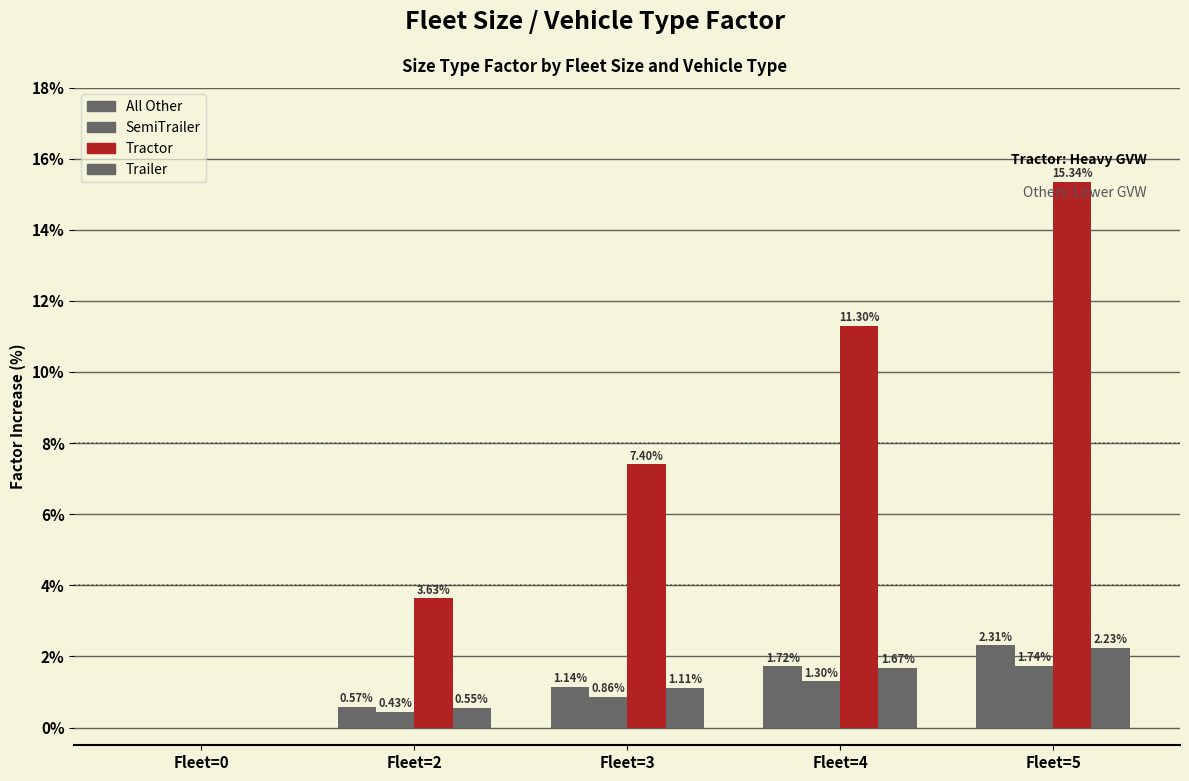

What is the difference between the highest and lowest values at Fleet=5?

13.6